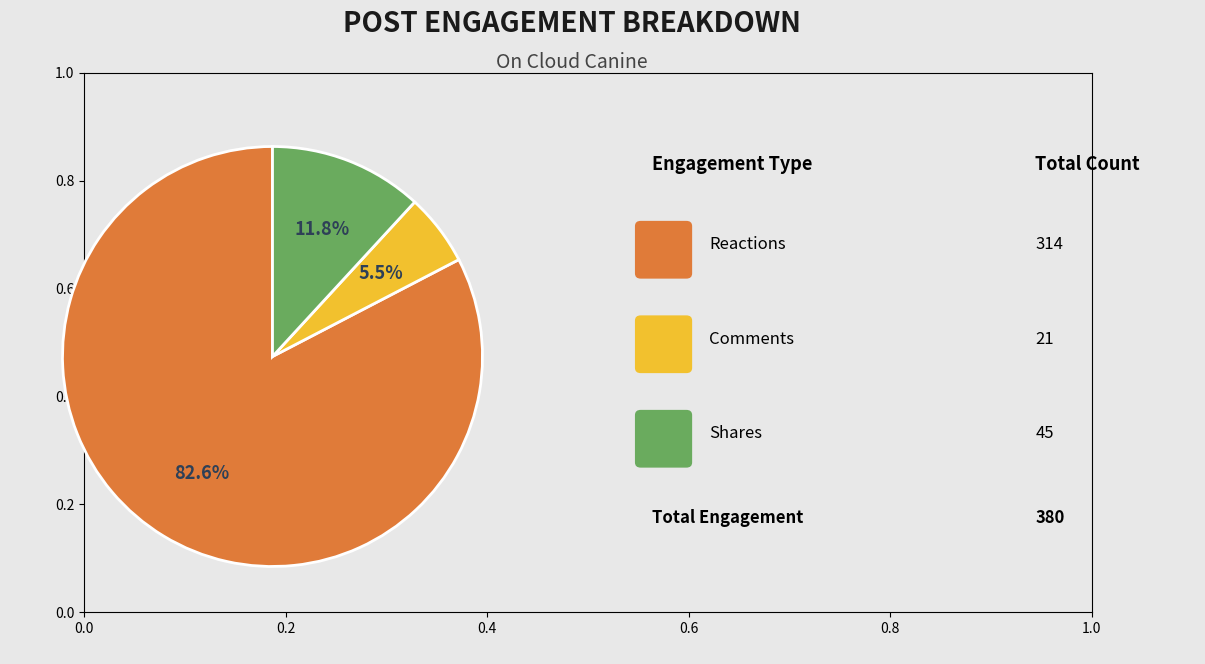

Is there a majority slice in this chart?

Yes